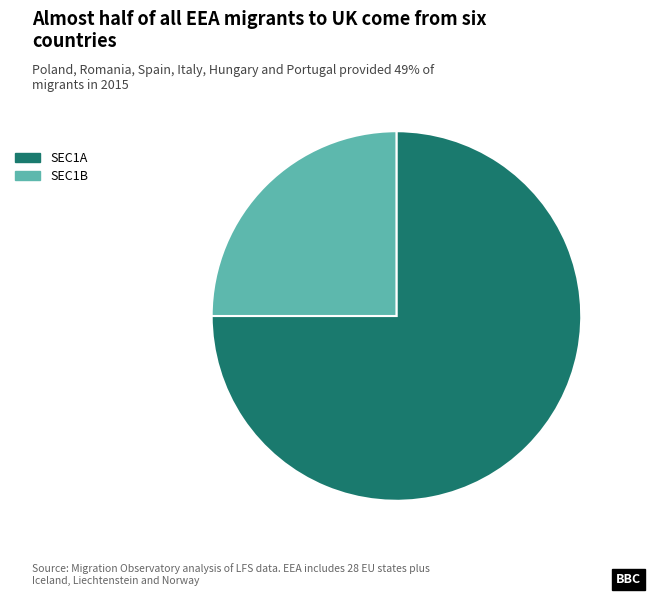

Is the sum of SEC1A and SEC1B greater than half?

Yes